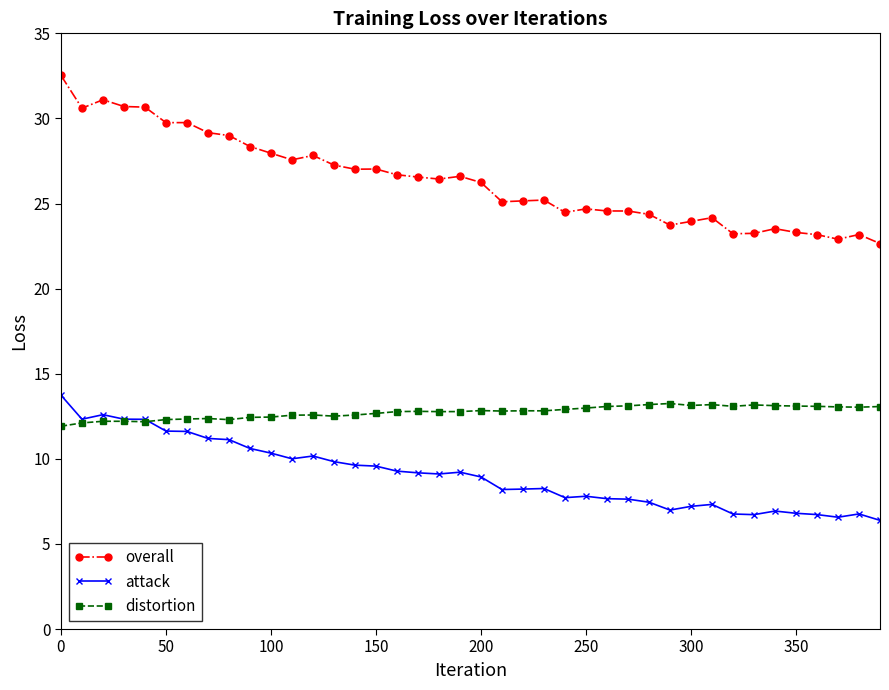

What is the value of the distortion point at the 12th from the left?

12.6